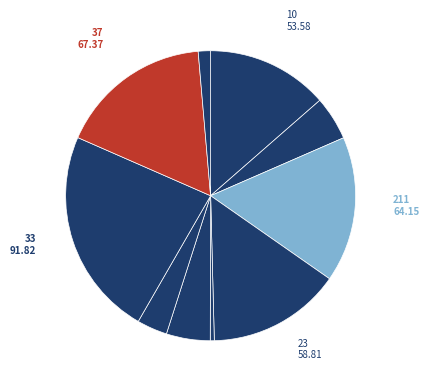

How many segments does this pie chart have?

10